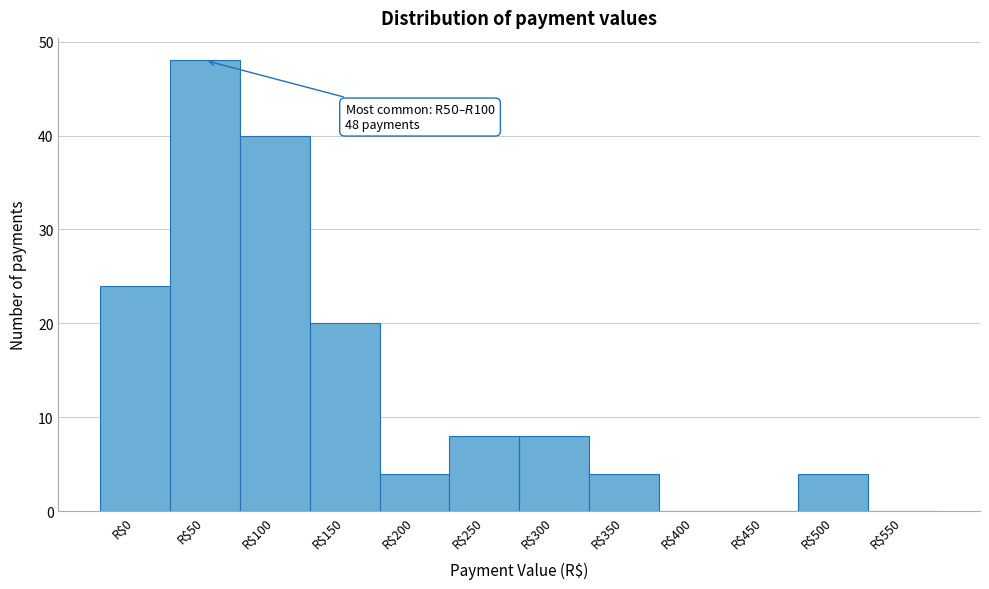

Which category has the highest value across all series?

R$50